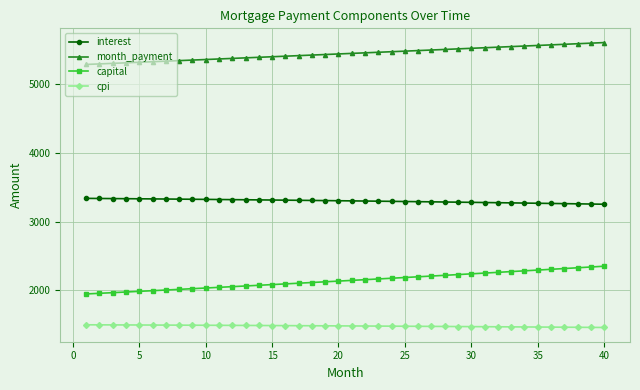

What is the value of the month_payment point at the 9th from the left?

5350.1